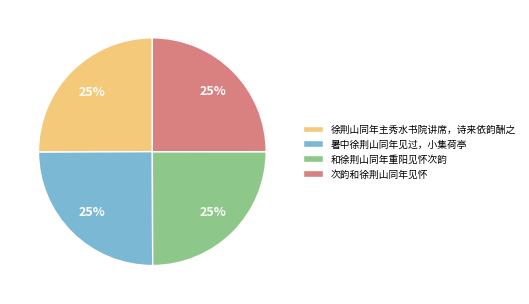

To the nearest percent, what portion does 暑中徐荆山同年见过，小集荷亭 represent?

25%